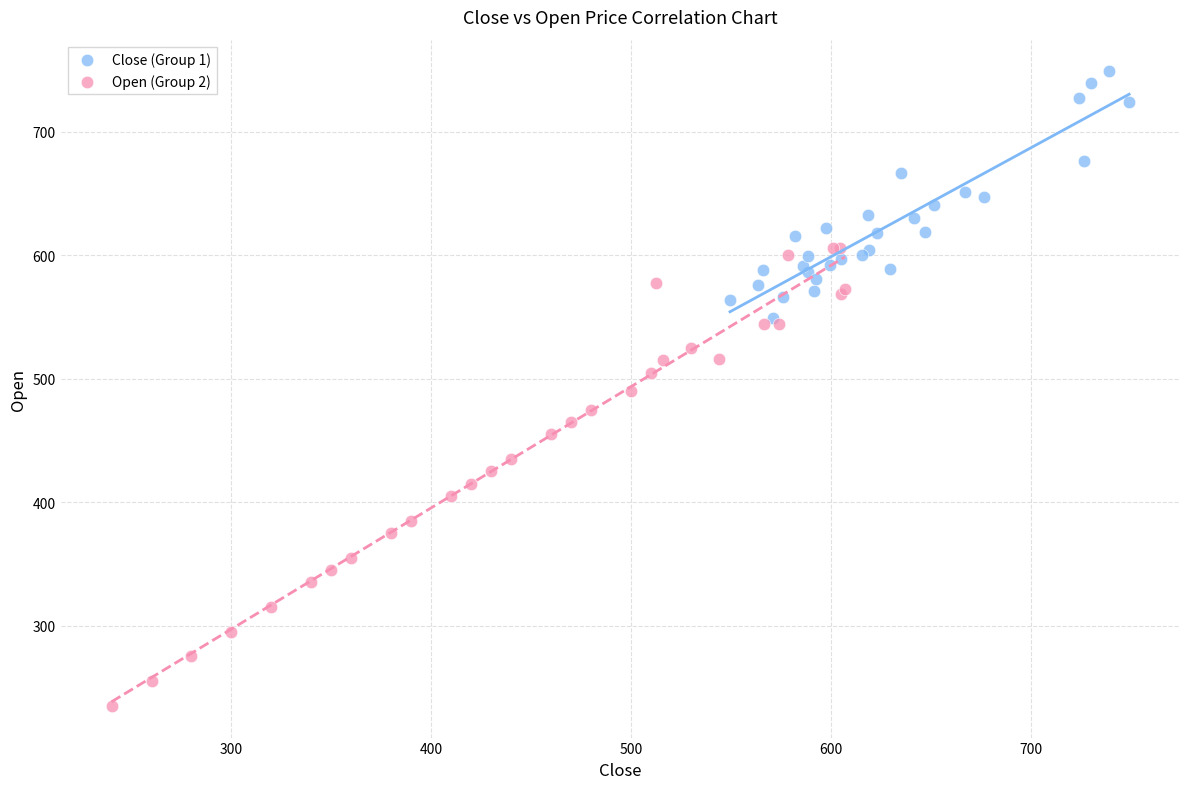

Which series reaches the minimum Y coordinate?

Open (Group 2)